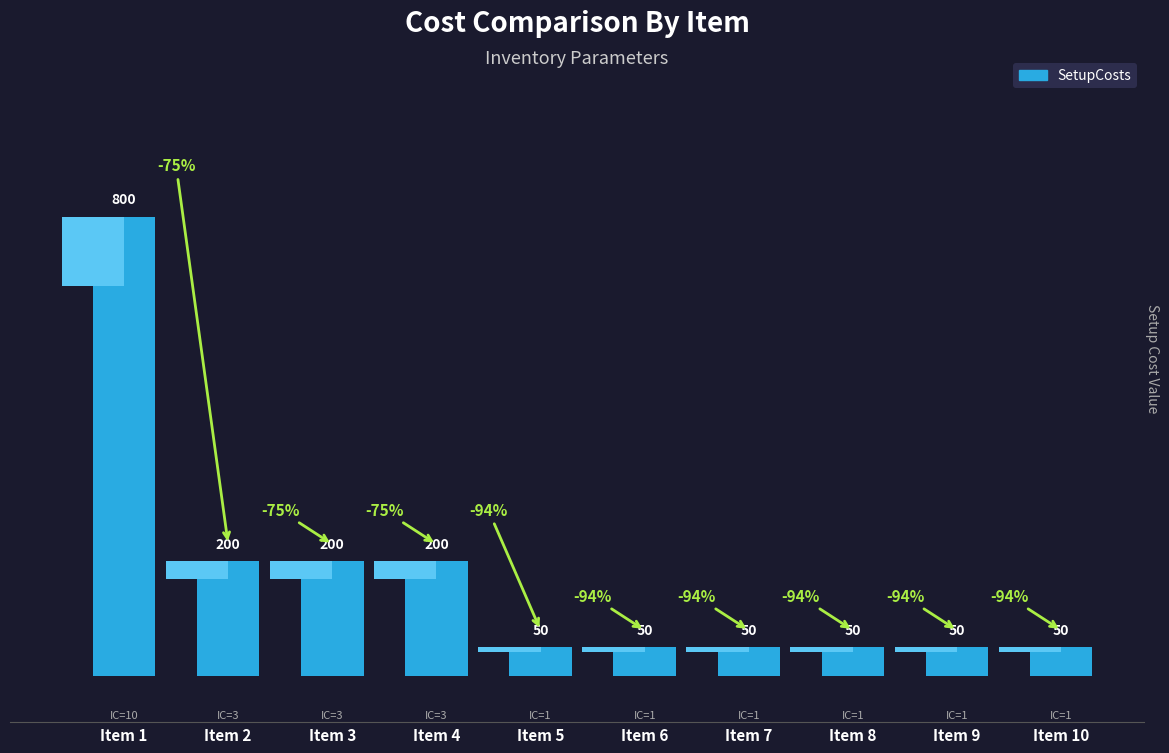

How many categories are shown in the chart?

10